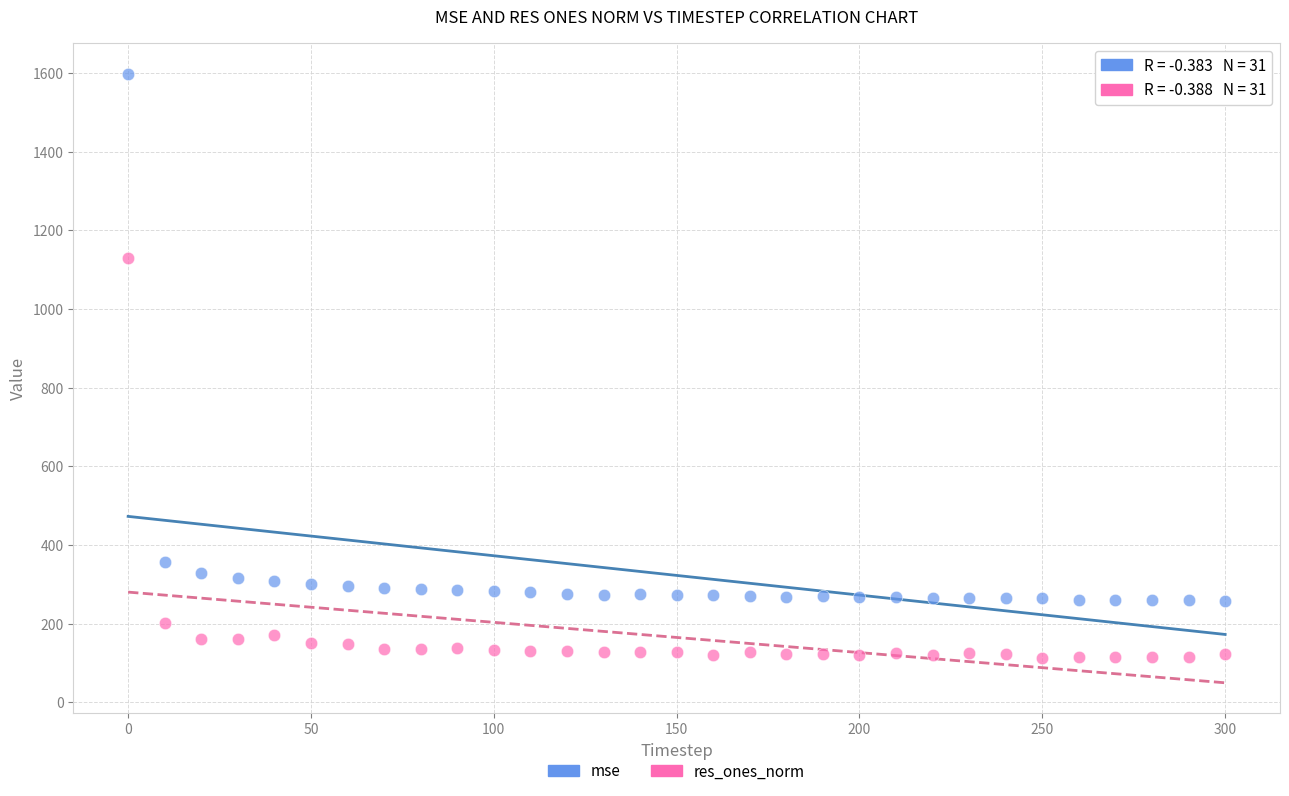

In the res_ones_norm series, what Y value is closest to 621?

201.6